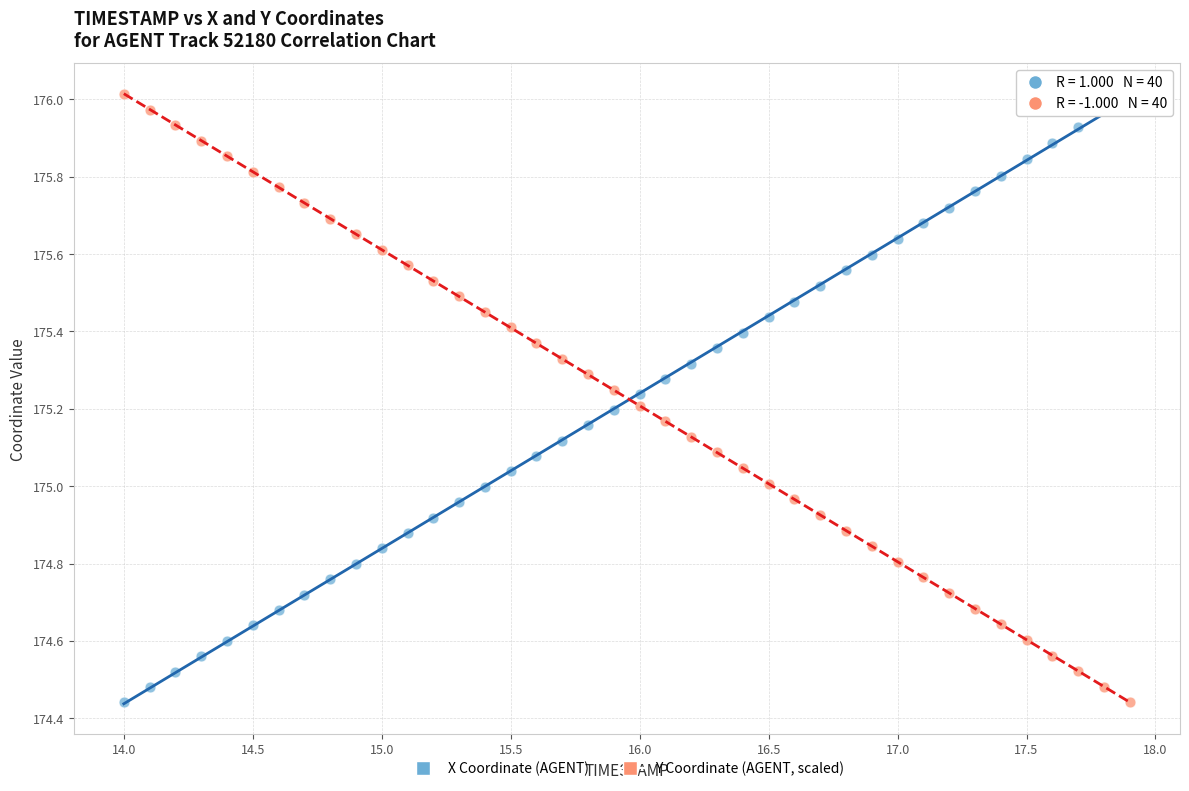

Across all data points, what is the range of Y values (max minus min)?

1.6